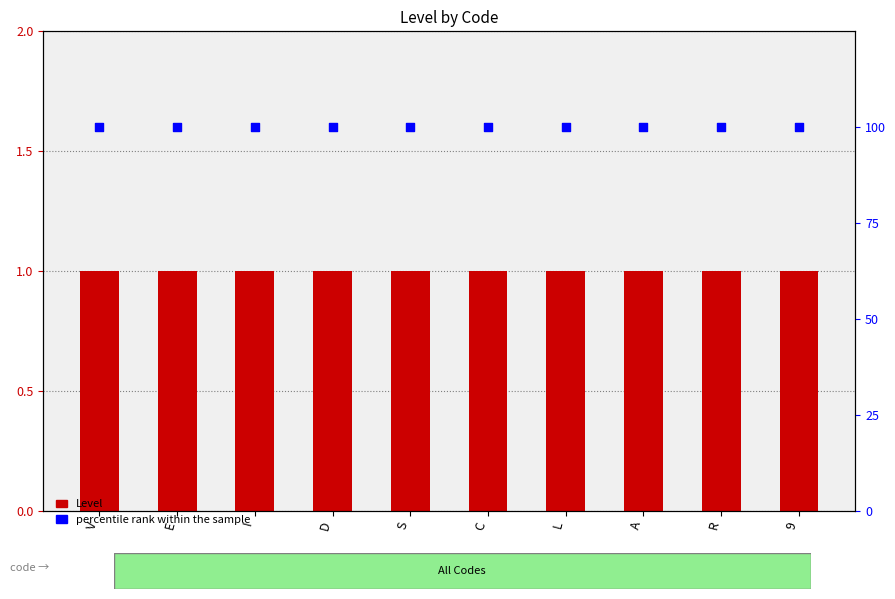

Which series reaches the minimum Y coordinate?

Level